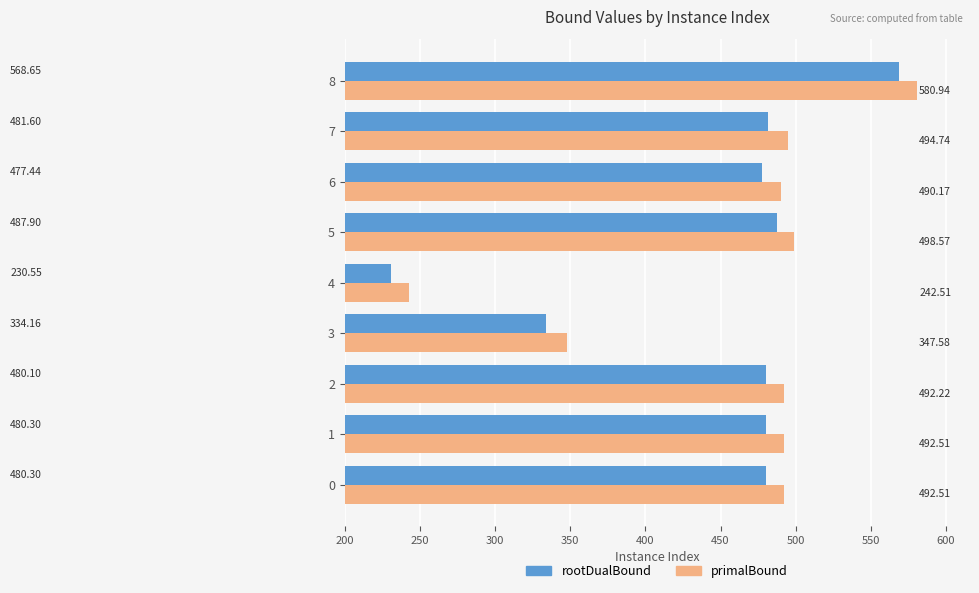

At which category is the sum across all series the highest?

8